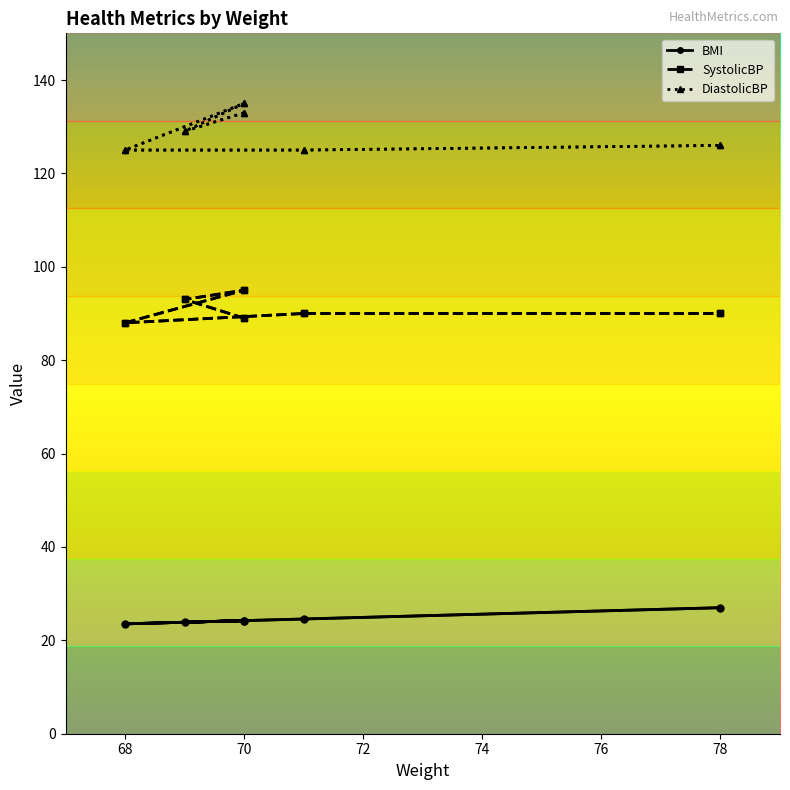

How many distinct data groups are displayed?

3